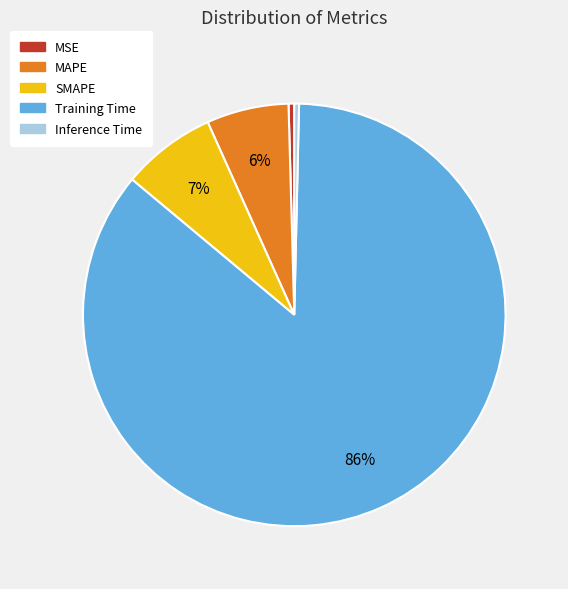

What is the largest slice in the pie chart?

Training Time